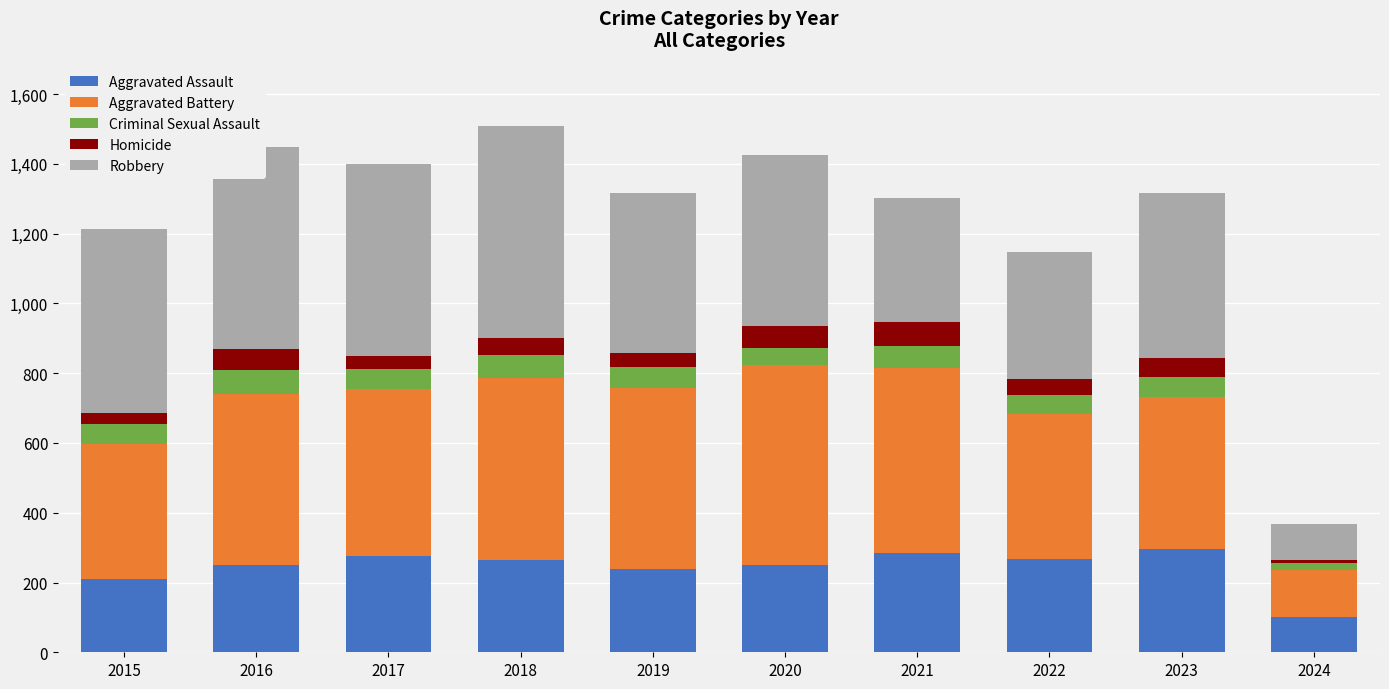

Is it true that Aggravated Assault equals 479 at 2021?

False